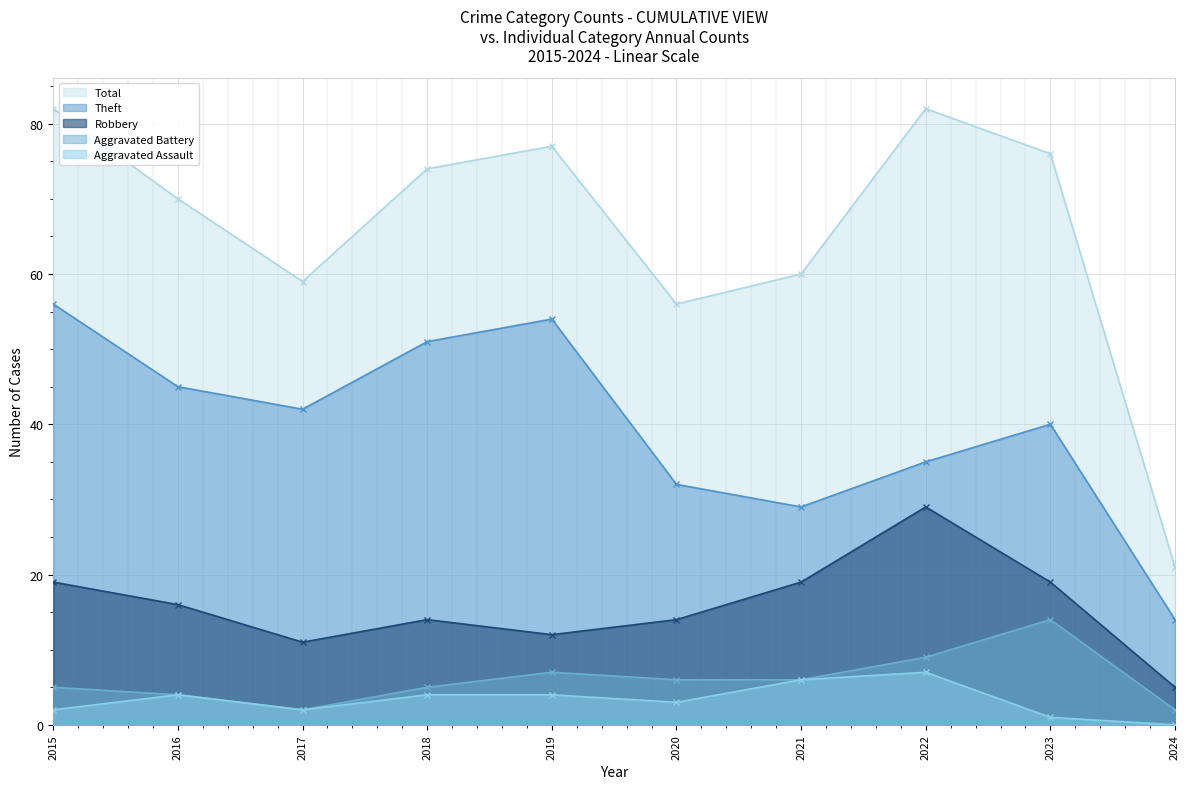

Reading left to right, extract all data points from this chart.

Robbery: 19	16	11	14	12	14	19	29	19	5
Theft: 56	45	42	51	54	32	29	35	40	14
Aggravated Battery: 5	4	2	5	7	6	6	9	14	2
Aggravated Assault: 2	4	2	4	4	3	6	7	1	0
Total: 82	70	59	74	77	56	60	82	76	21